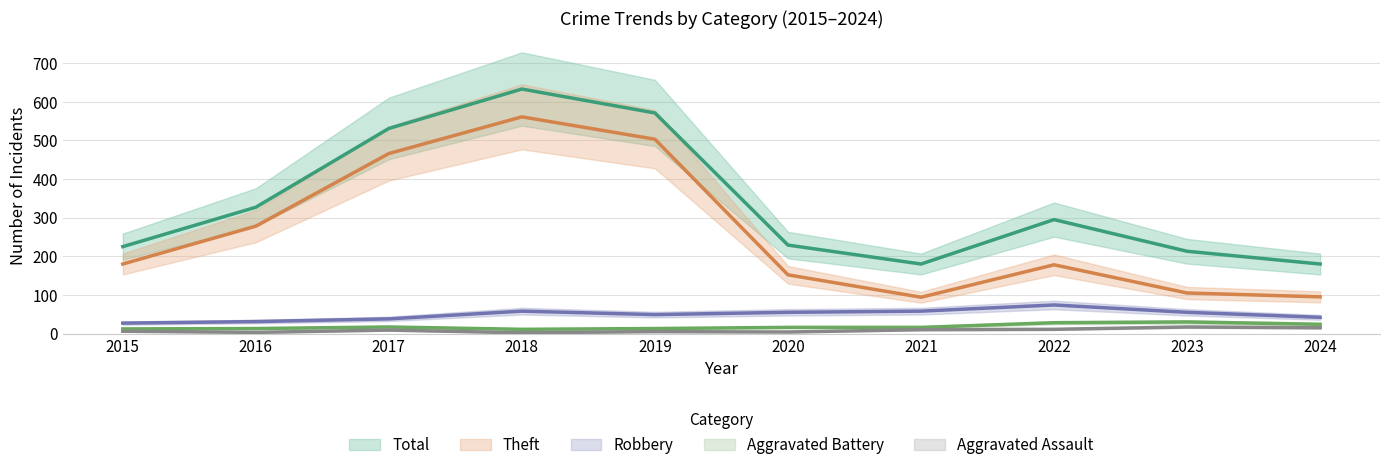

How many series are shown in this chart?

5